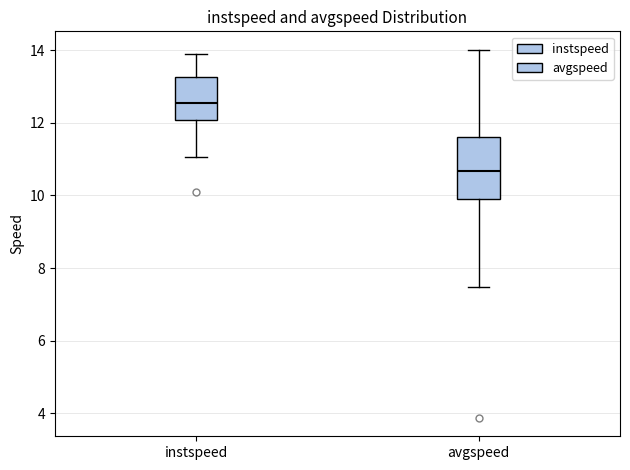

Where does the upper whisker of the box for avgspeed end on the y-axis? The values are not printed on the chart, so give them approximately, as read against the axis.

14.0